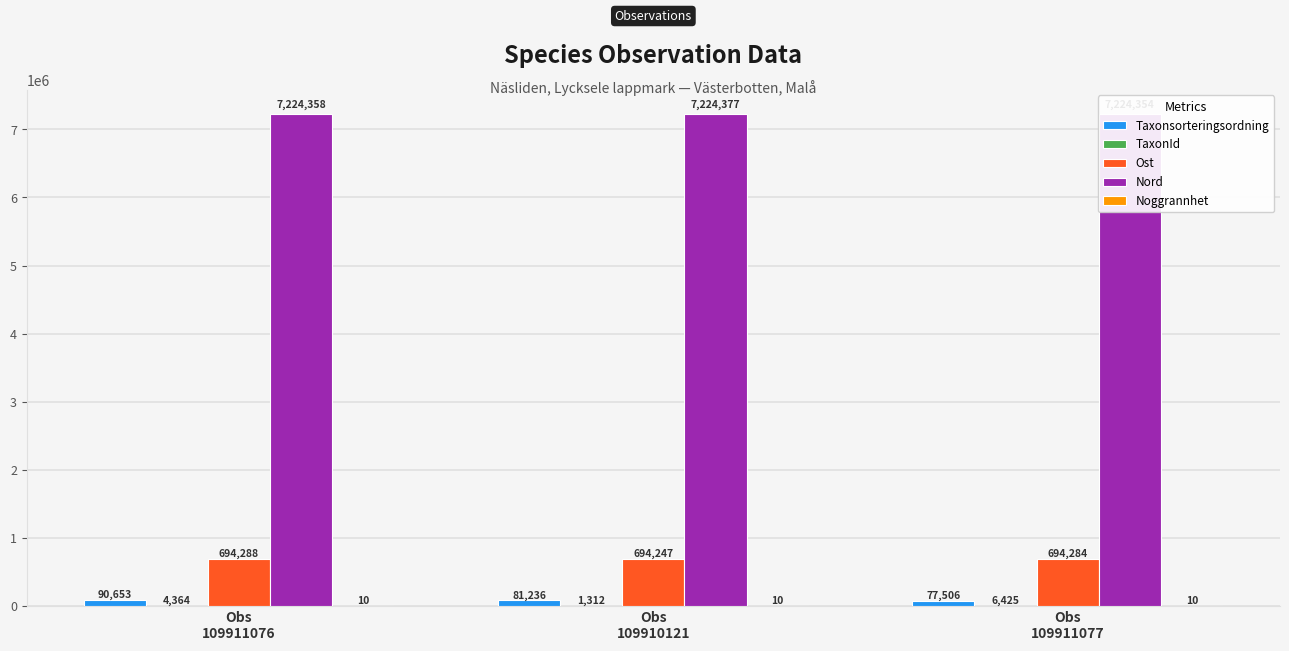

How many bars are there in total?

15